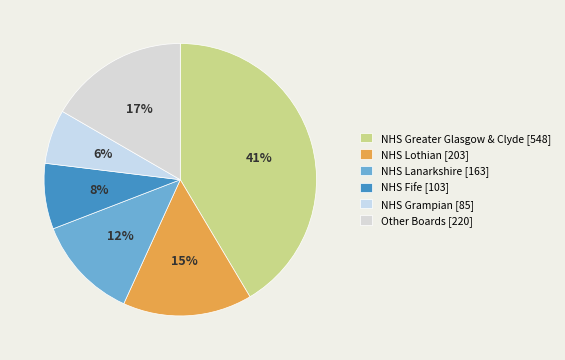

To the nearest percent, what is the difference between the largest and smallest slice percentages?

35%